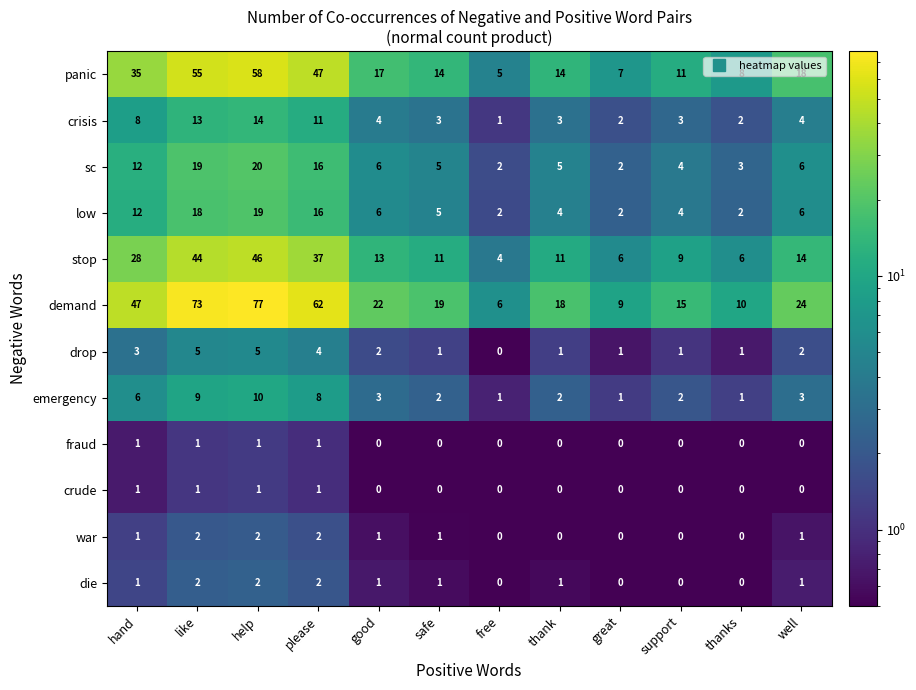

Where does the panic series first go above 17?

hand